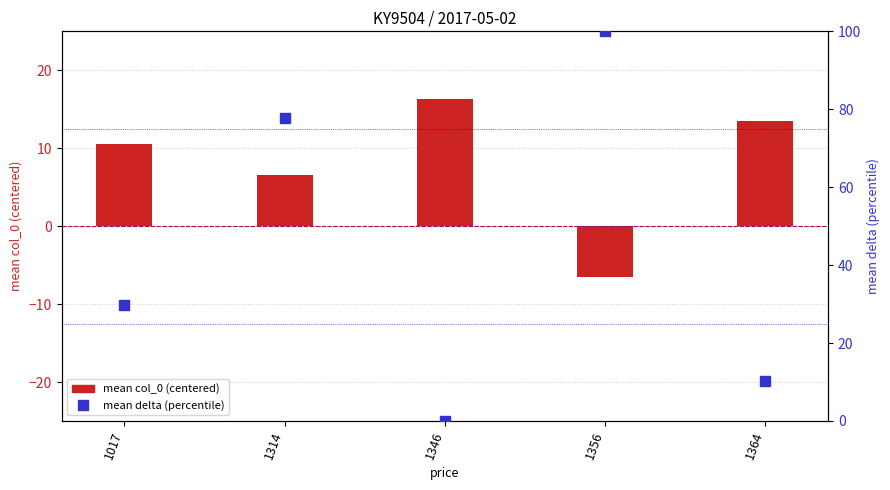

What is the maximum value for mean col_0 (centered)?

16.4